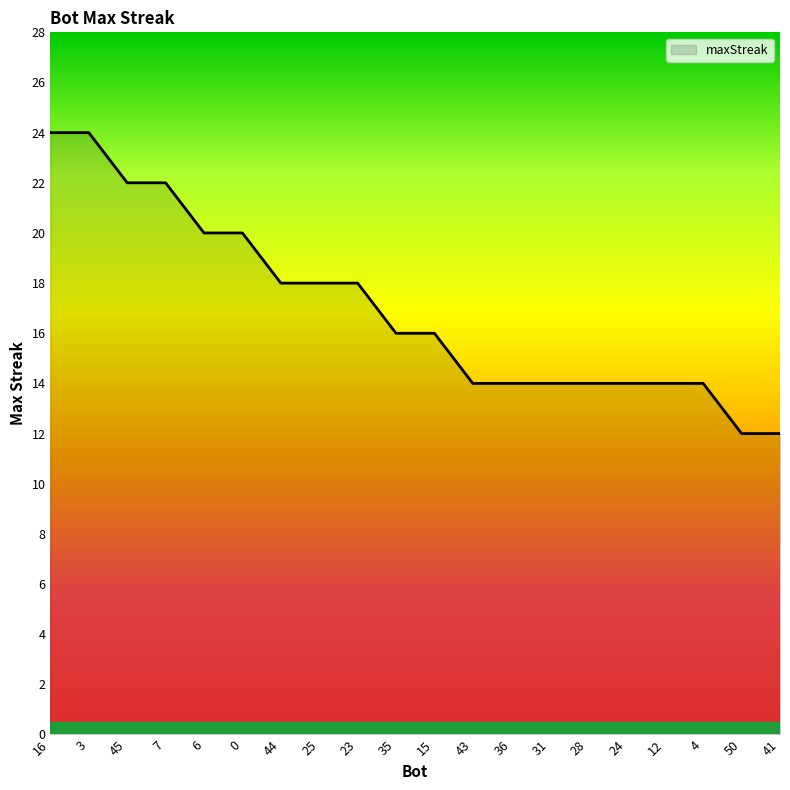

Is it true that the value at 25 is 18?

True